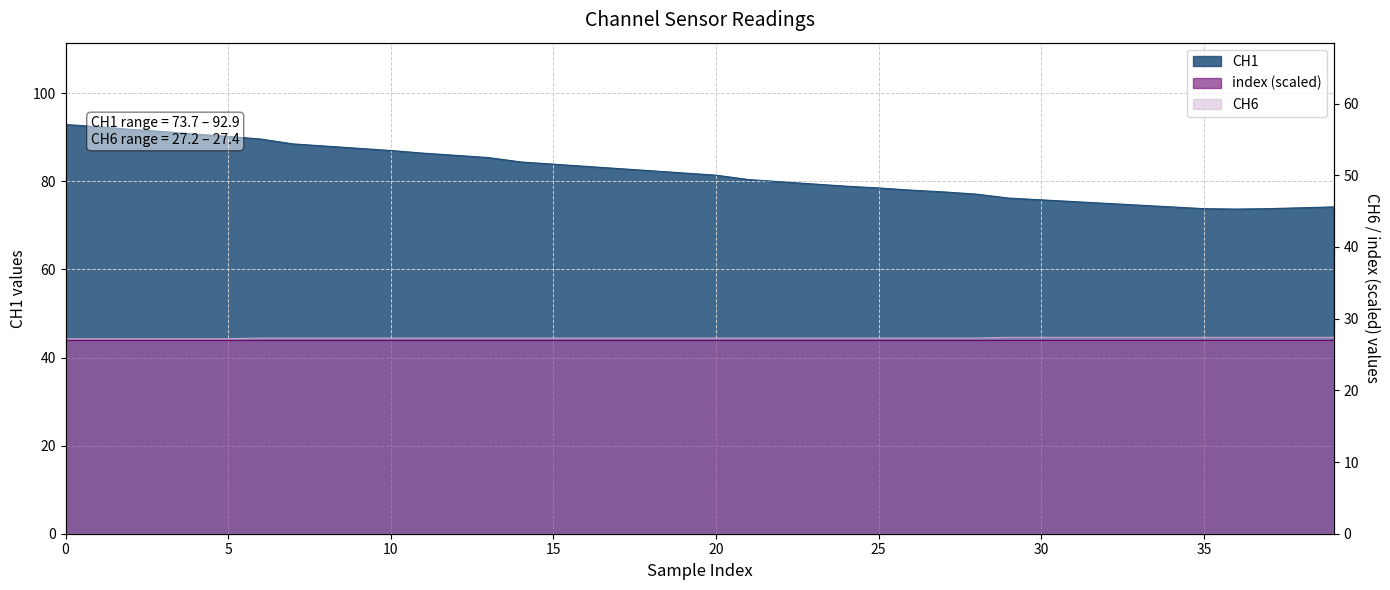

Reading left to right, list all the values displayed in this chart.

CH1: 0=92.9	1=92.4	2=91.8	3=91.3	4=90.7	5=90.2	6=89.6	7=88.5	8=88.0	9=87.5	10=87.0	11=86.4	12=85.9	13=85.4	14=84.4	15=83.9	16=83.4	17=82.9	18=82.4	19=81.9	20=81.4	21=80.4	22=79.9	23=79.4	24=78.9	25=78.5	26=78.0	27=77.6	28=77.1	29=76.2	30=75.8	31=75.4	32=75.0	33=74.6	34=74.2	35=73.8	36=73.7	37=73.8	38=74.0	39=74.2
CH6: 0=27.2	1=27.2	2=27.2	3=27.2	4=27.2	5=27.2	6=27.3	7=27.3	8=27.3	9=27.3	10=27.3	11=27.3	12=27.3	13=27.3	14=27.3	15=27.3	16=27.3	17=27.3	18=27.3	19=27.3	20=27.3	21=27.3	22=27.3	23=27.3	24=27.3	25=27.3	26=27.3	27=27.3	28=27.3	29=27.4	30=27.4	31=27.4	32=27.4	33=27.4	34=27.4	35=27.4	36=27.4	37=27.4	38=27.4	39=27.4